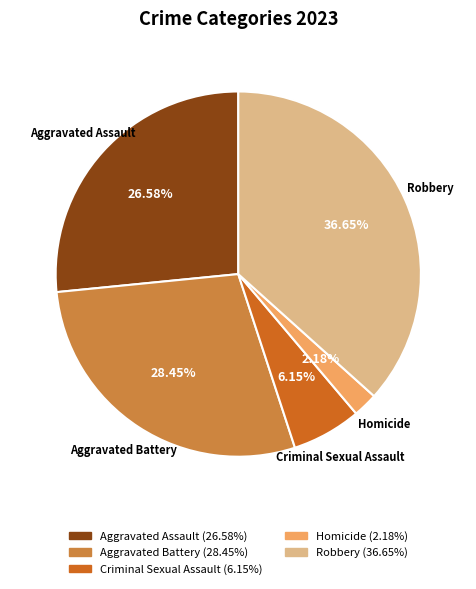

How many slices are in this pie chart?

5